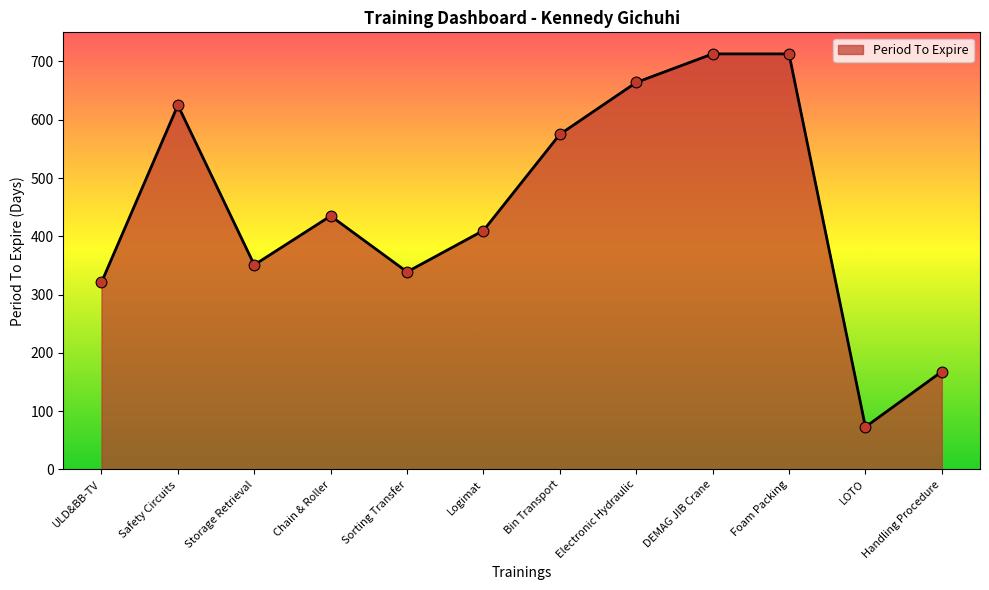

Between ULD&BB-TV and Logimat, which is larger?

Logimat